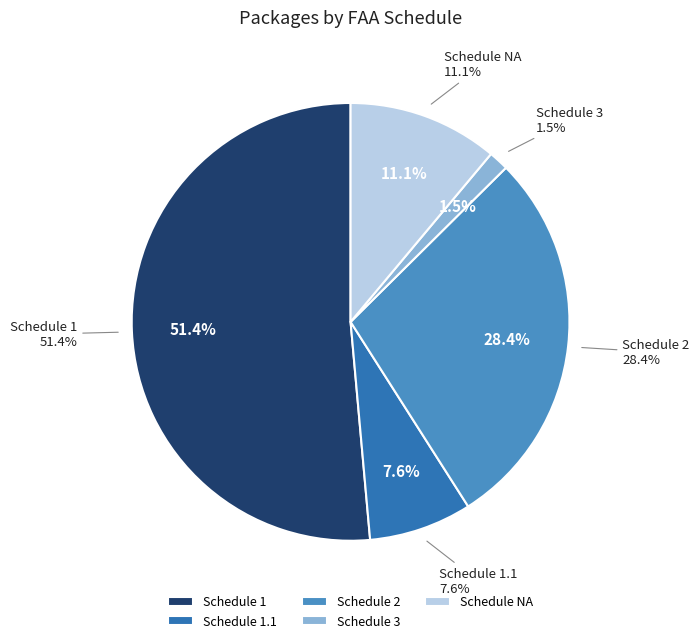

Does 3 account for over 50% of the chart?

No